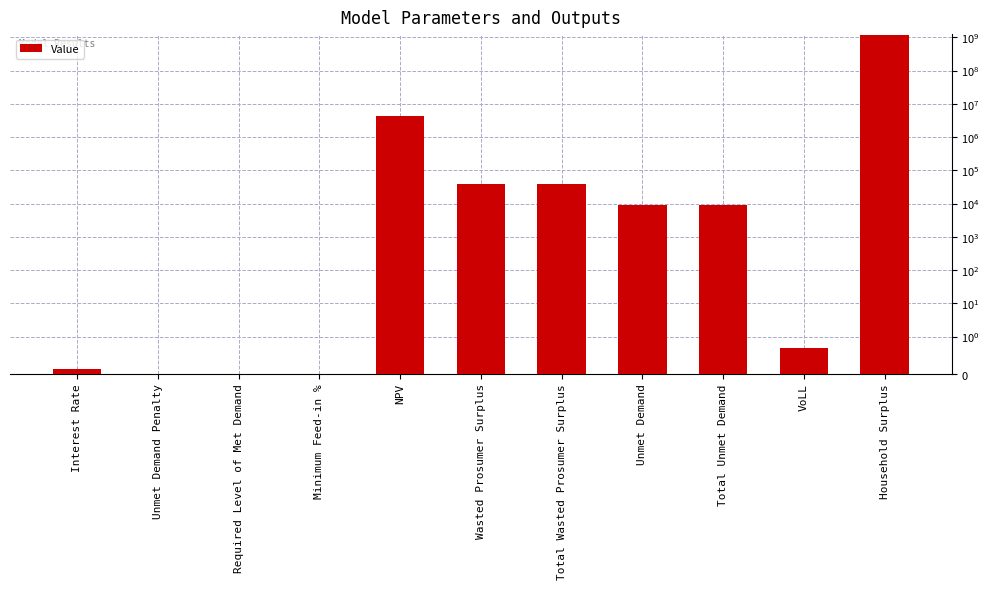

List the labels in order of value, smallest first.

Unmet Demand Penalty, Required Level of Met Demand, Minimum Feed-in %, Interest Rate, VoLL, Unmet Demand, Total Unmet Demand, Wasted Prosumer Surplus, Total Wasted Prosumer Surplus, NPV, Household Surplus